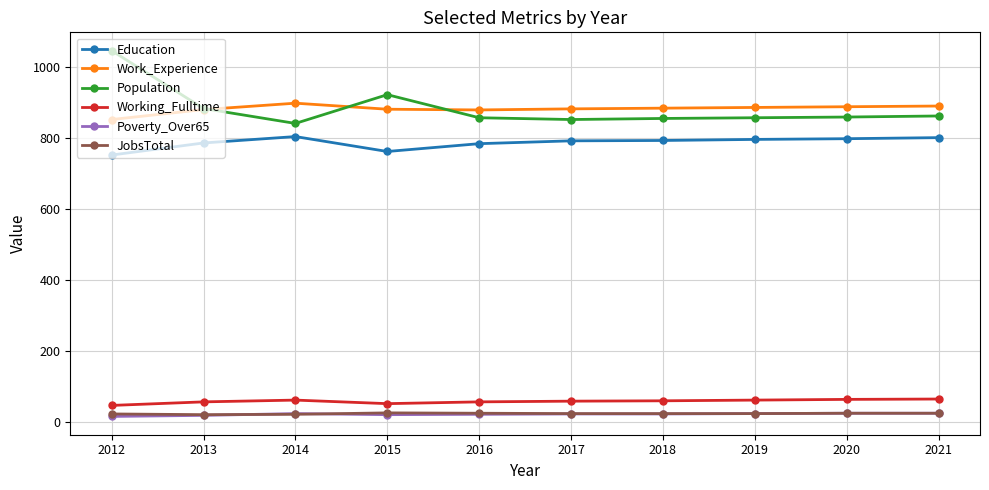

What is the lowest value of the Poverty_Over65 series?

15